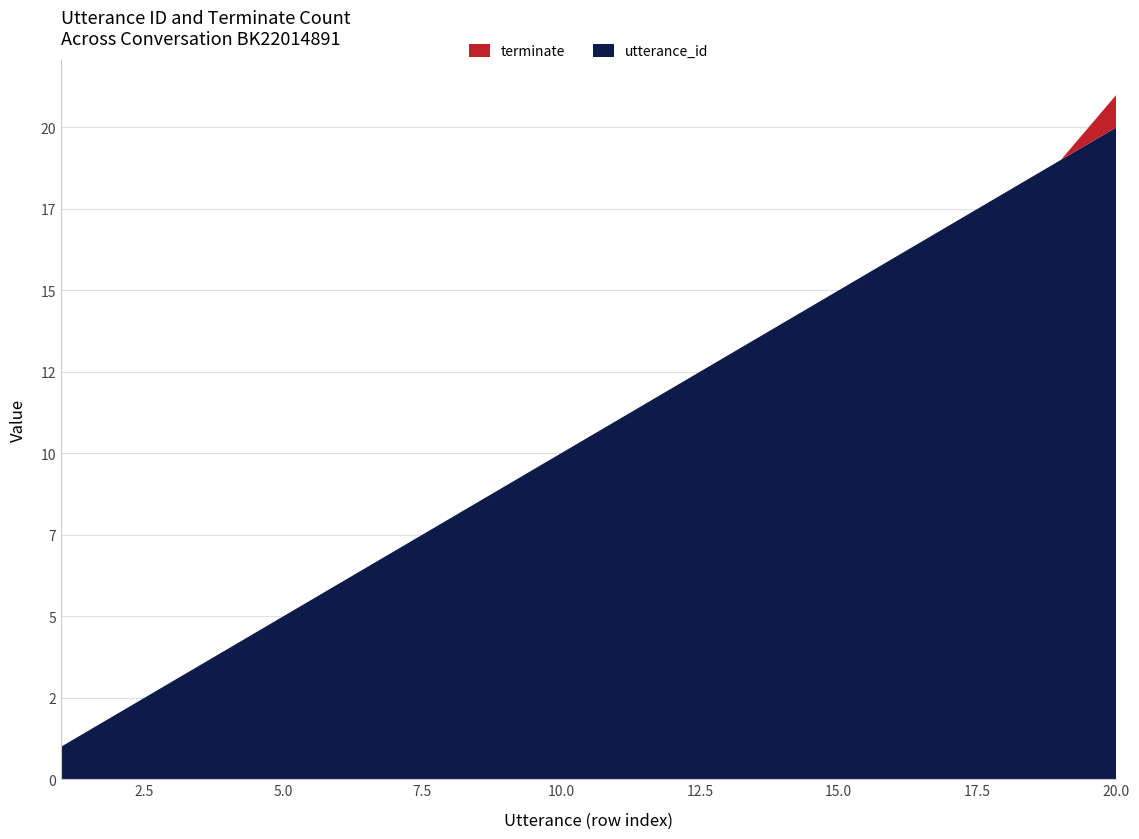

Reading right to left, list all the values displayed in this chart.

utterance_id: 20	19	18	17	16	15	14	13	12	11	10	9	8	7	6	5	4	3	2	1
terminate: 1	0	0	0	0	0	0	0	0	0	0	0	0	0	0	0	0	0	0	0